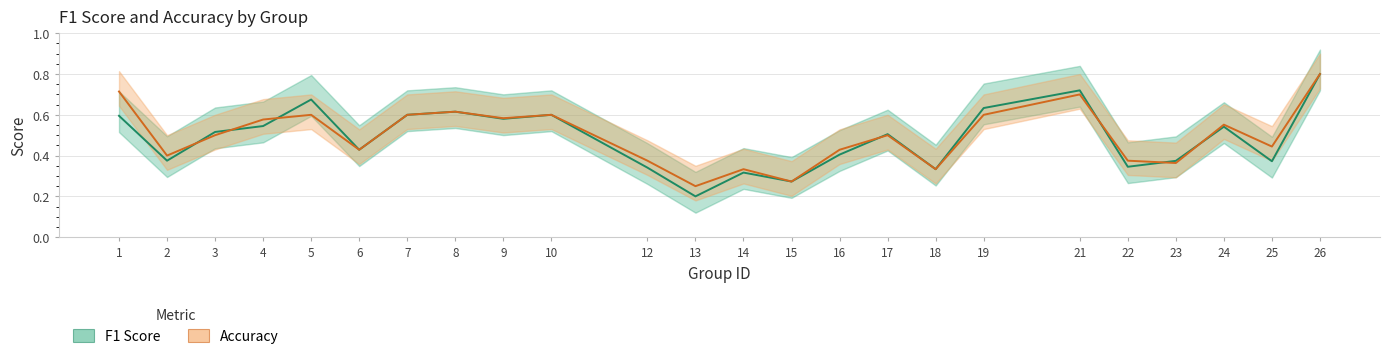

Where do f1 and accuracy first cross each other?

2 and 3